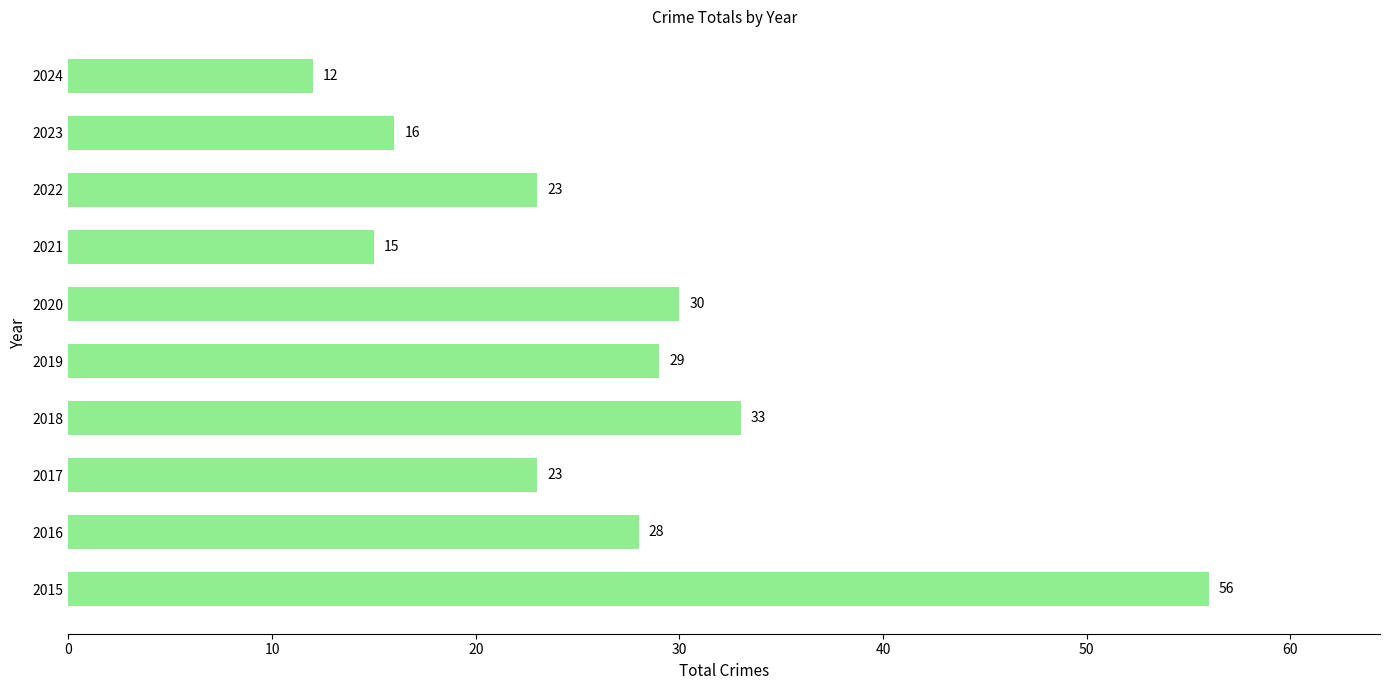

What is the difference between the second highest and second lowest values?

18